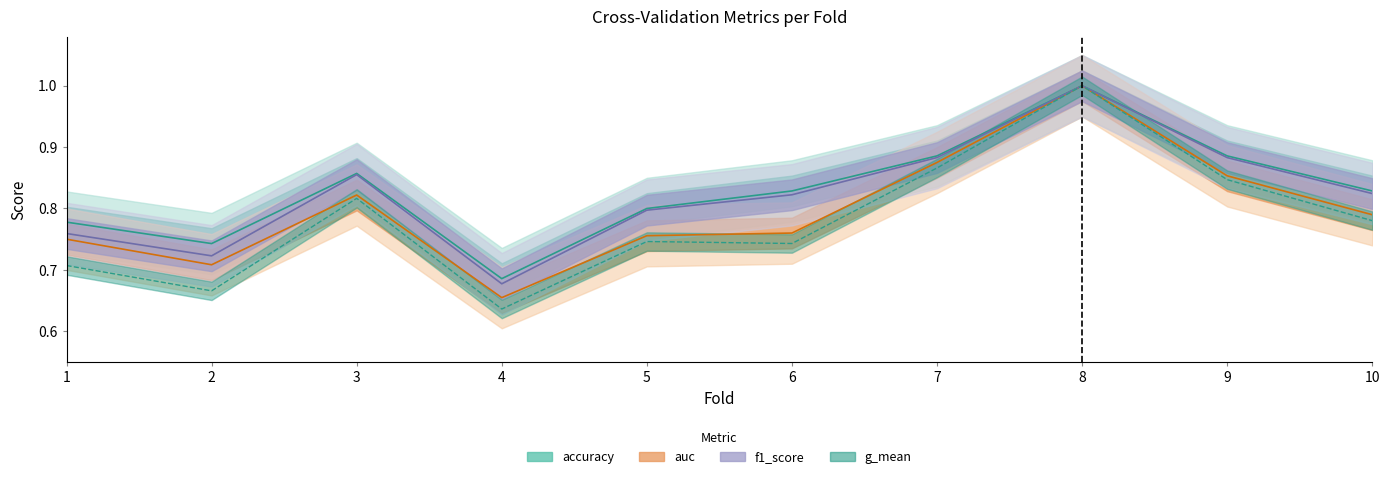

Is the value of auc at 7 greater than the value of f1_score at 3?

Yes